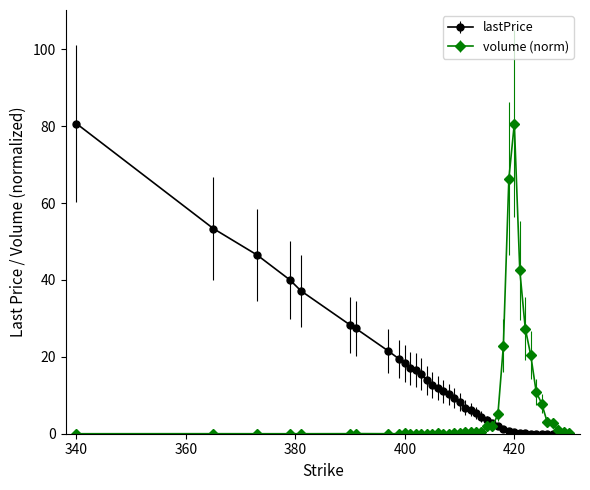

True or false: volume (norm) has more than 2 interior local peaks.

True